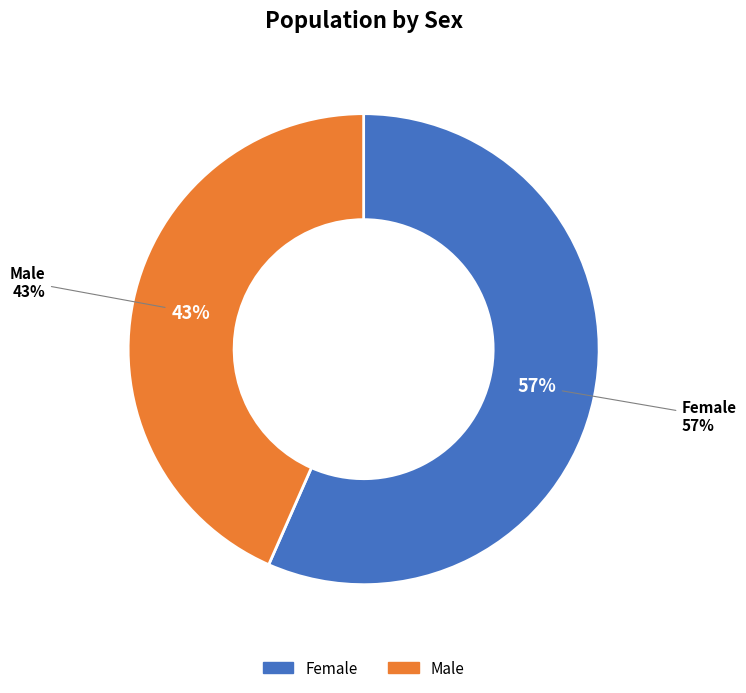

To the nearest percent, what is the average slice percentage?

50%